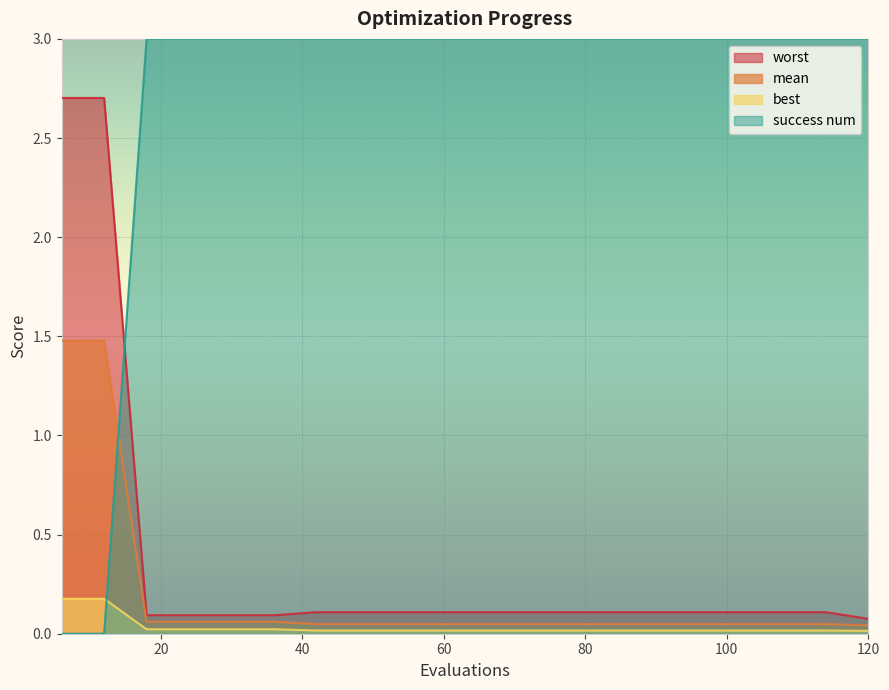

True or false: mean and worst cross at least once.

False